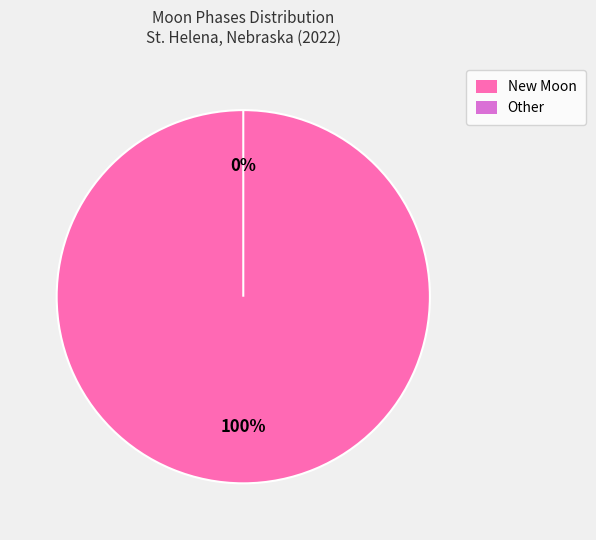

The Other slice represents 1% of the pie. True or false?

False